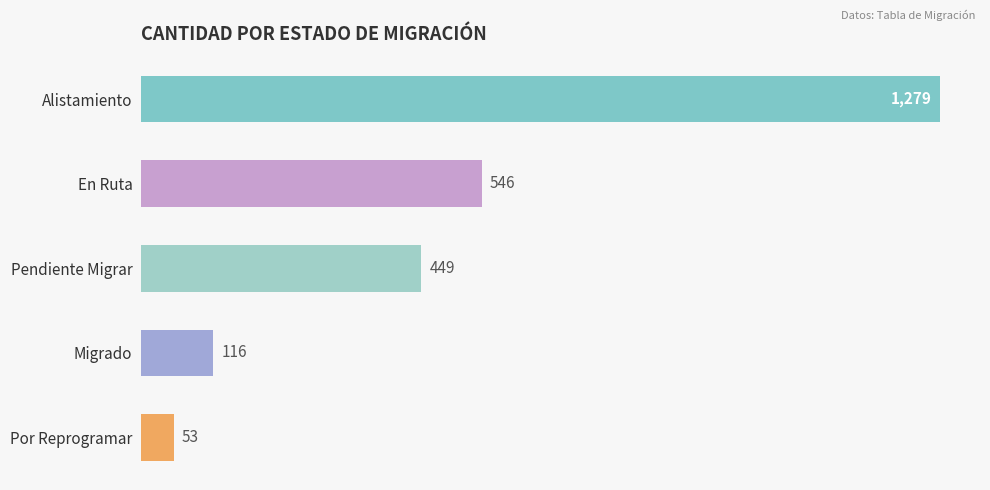

What position from the top is Alistamiento?

1